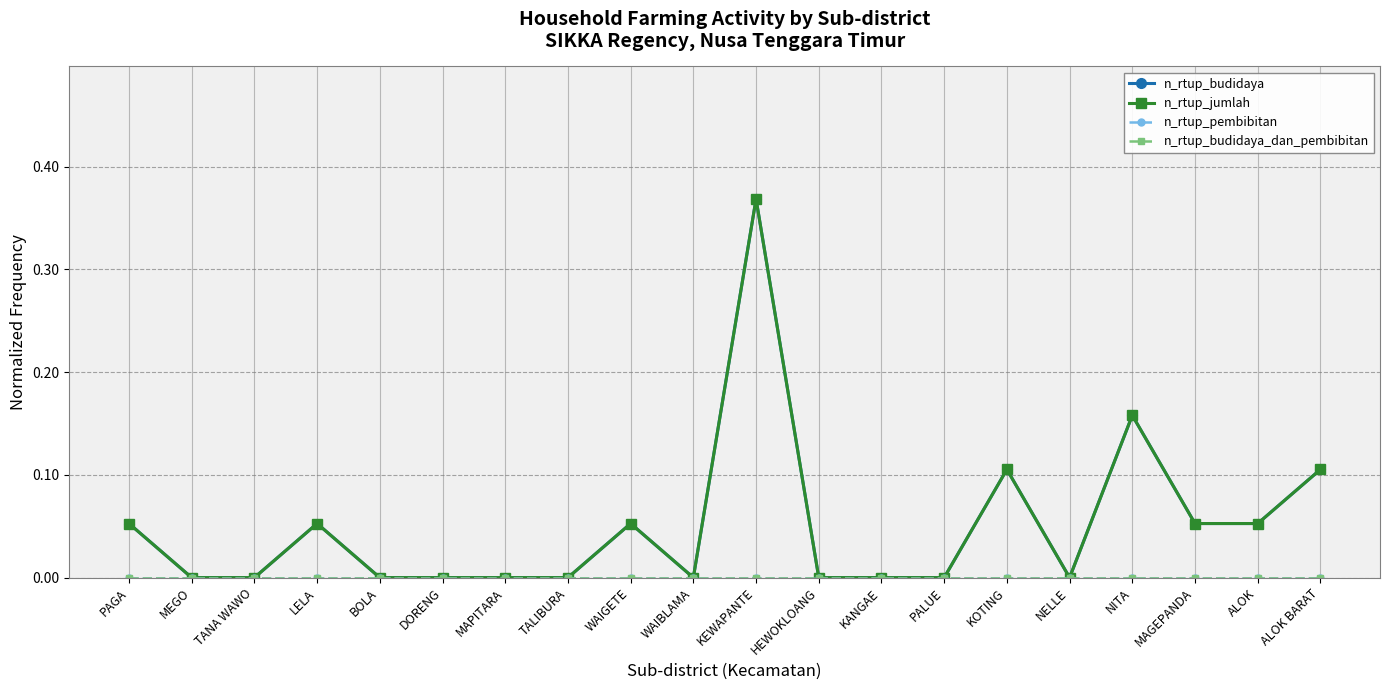

Where is n_rtup_budidaya nearest to the value 0?

MEGO